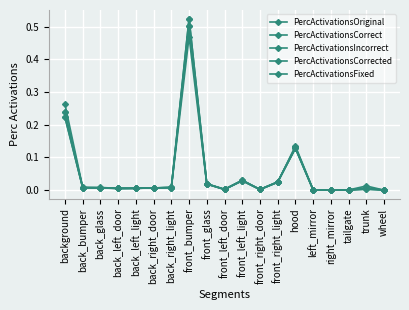

Which label corresponds to the largest value in the chart?

front_bumper